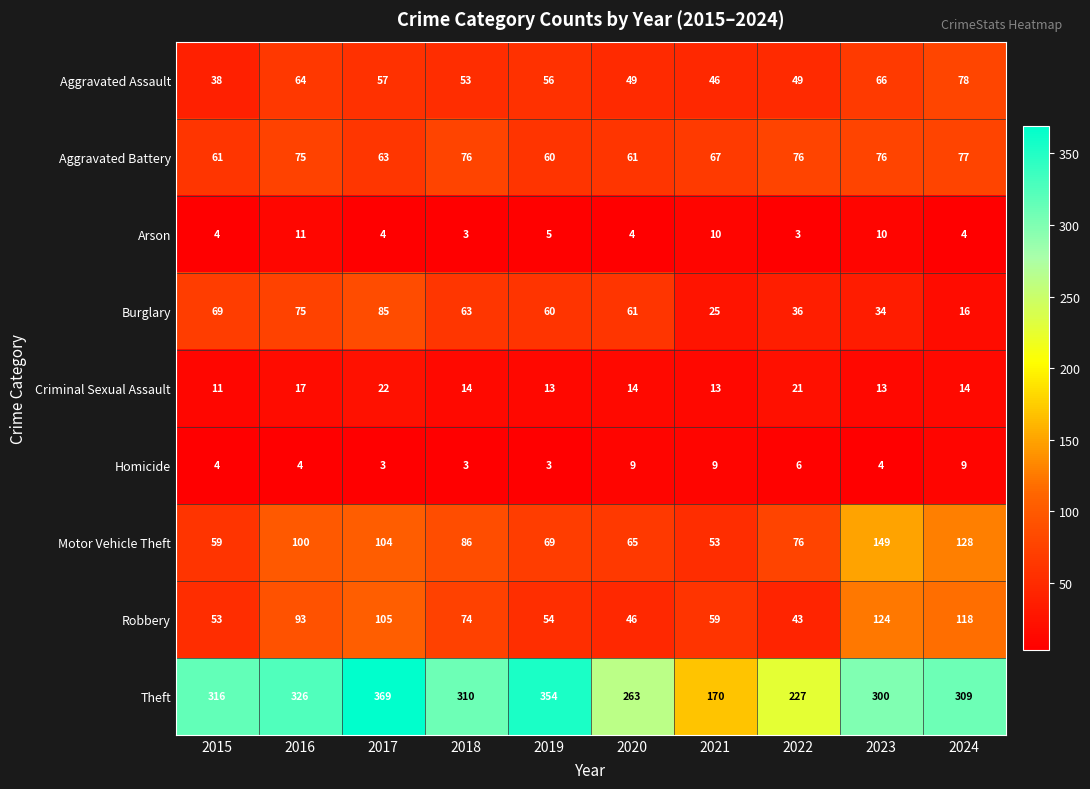

What is the sum of all Theft values?

2944